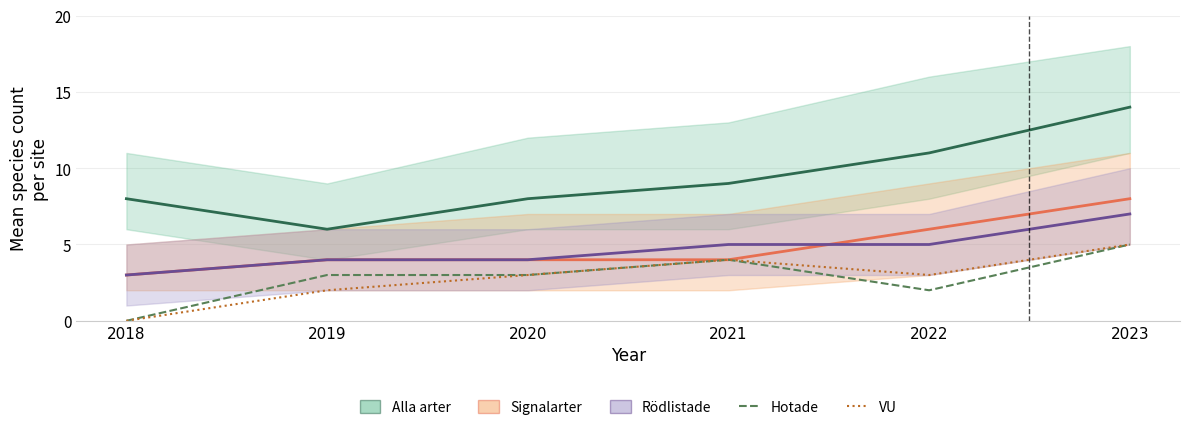

At which category is the sum across all series the highest?

2023